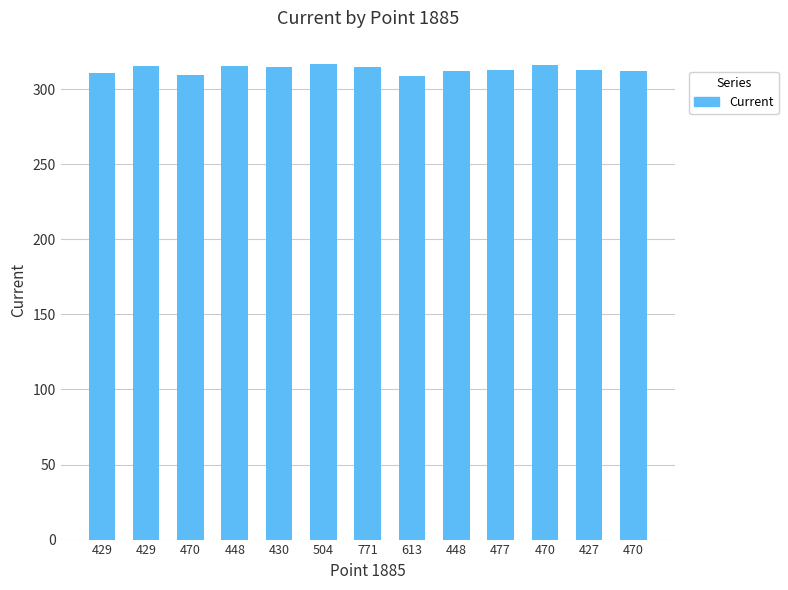

How many series are shown in this chart?

1